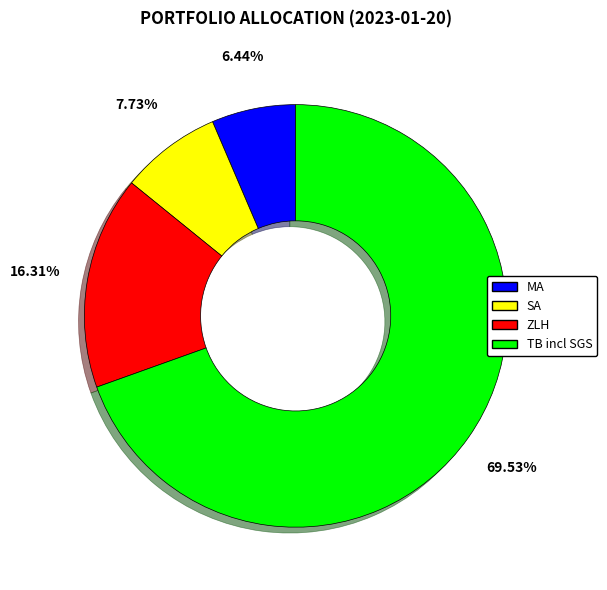

Is there a majority slice in this chart?

Yes